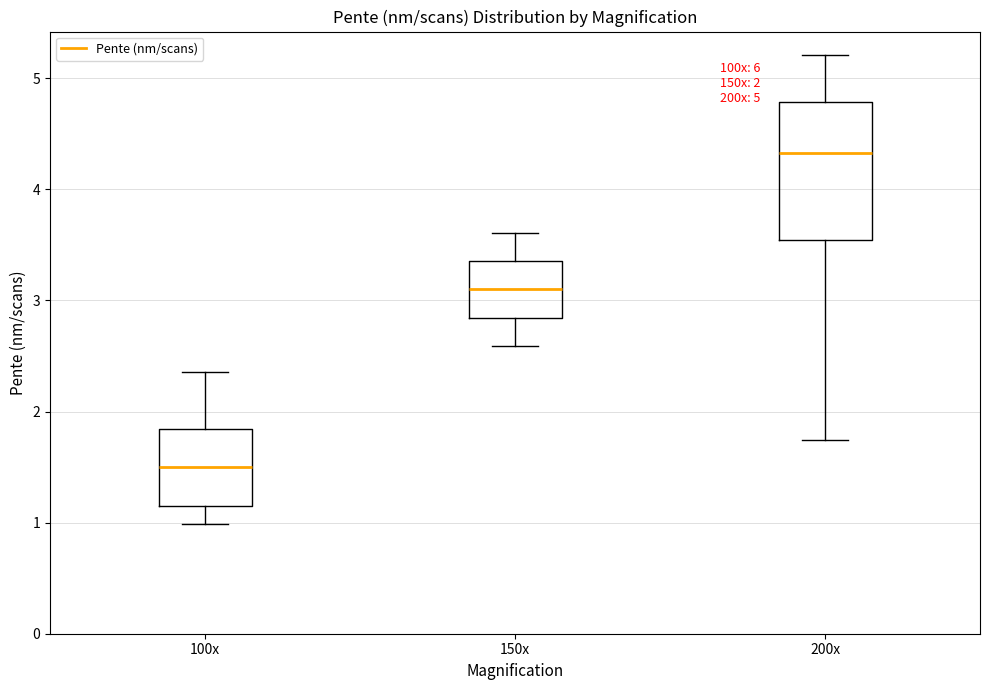

Comparing the boxes themselves (not the whiskers), which one is the tallest?

200x